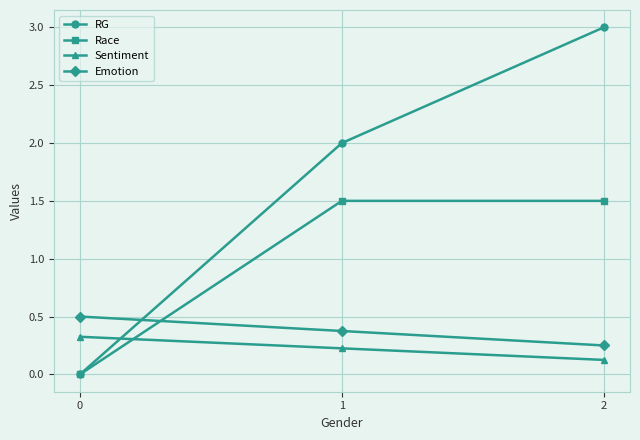

What is the sum of all Race values?

3.0